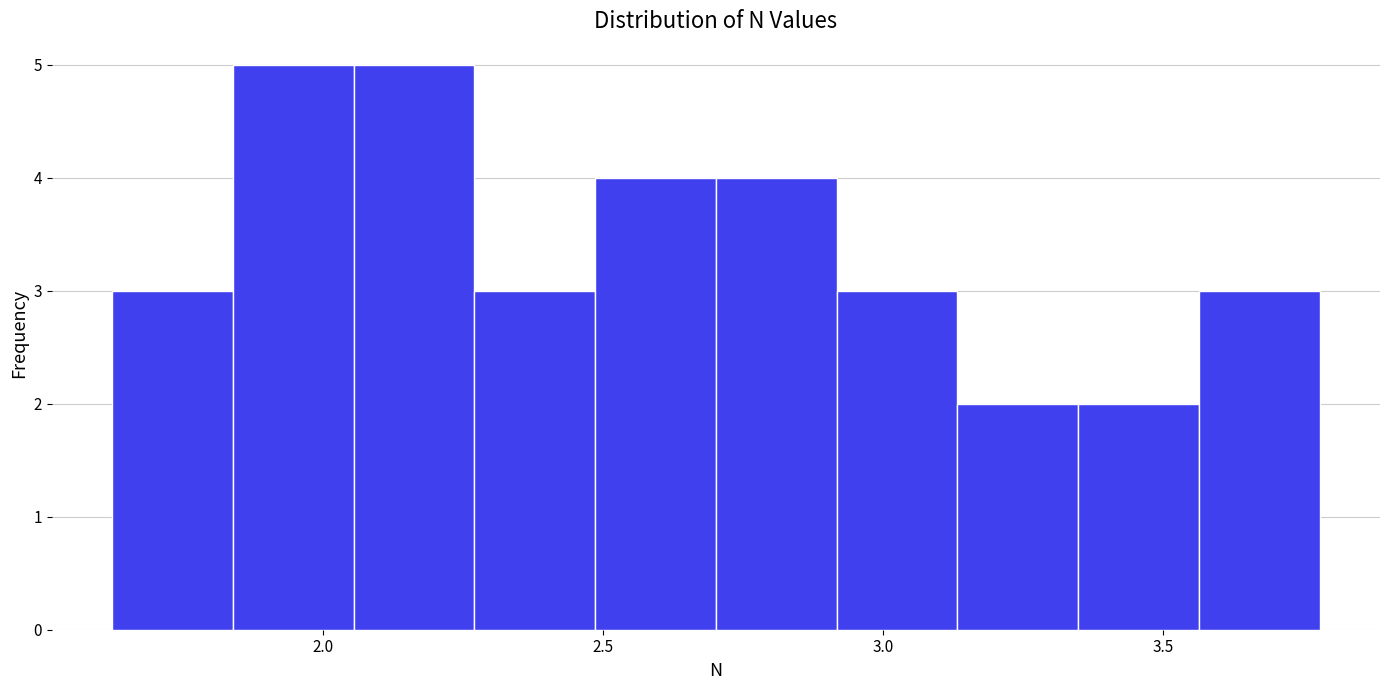

Reading left to right, transcribe this chart: for each bar, give the range it covers on the x-axis and its height. Neither the bar edges nor the heights are printed on the chart, so give them approximately, as read against the axes.

1.60 to 1.85: 3
1.85 to 2.05: 5
2.05 to 2.25: 5
2.25 to 2.50: 3
2.50 to 2.70: 4
2.70 to 2.90: 4
2.90 to 3.15: 3
3.15 to 3.35: 2
3.35 to 3.55: 2
3.55 to 3.80: 3